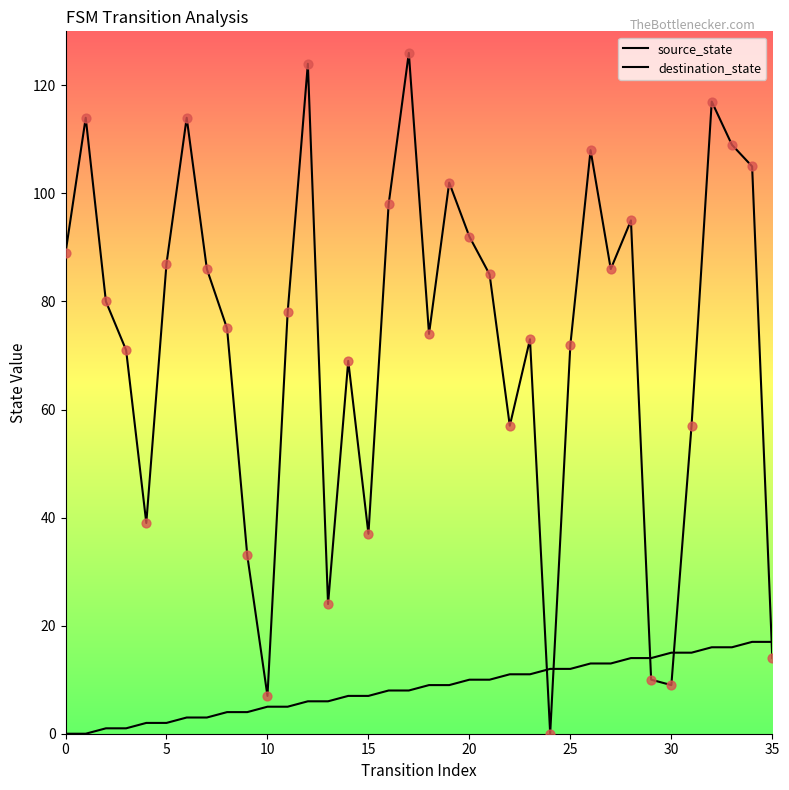

Is this an area chart (filled region under the line)?

No